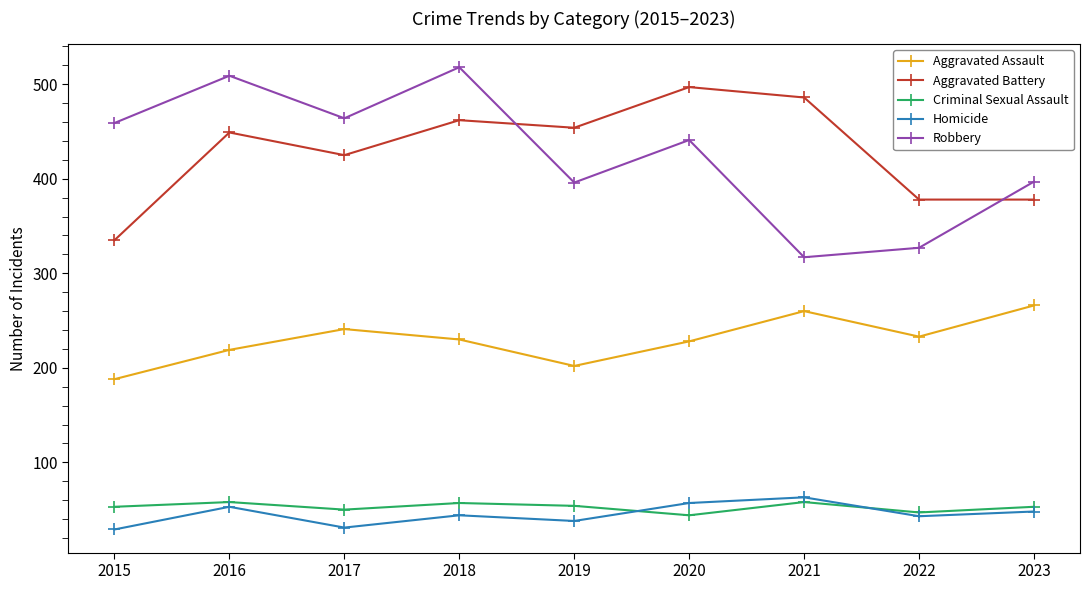

What is the value of the Homicide point at the 2nd from the left?

53